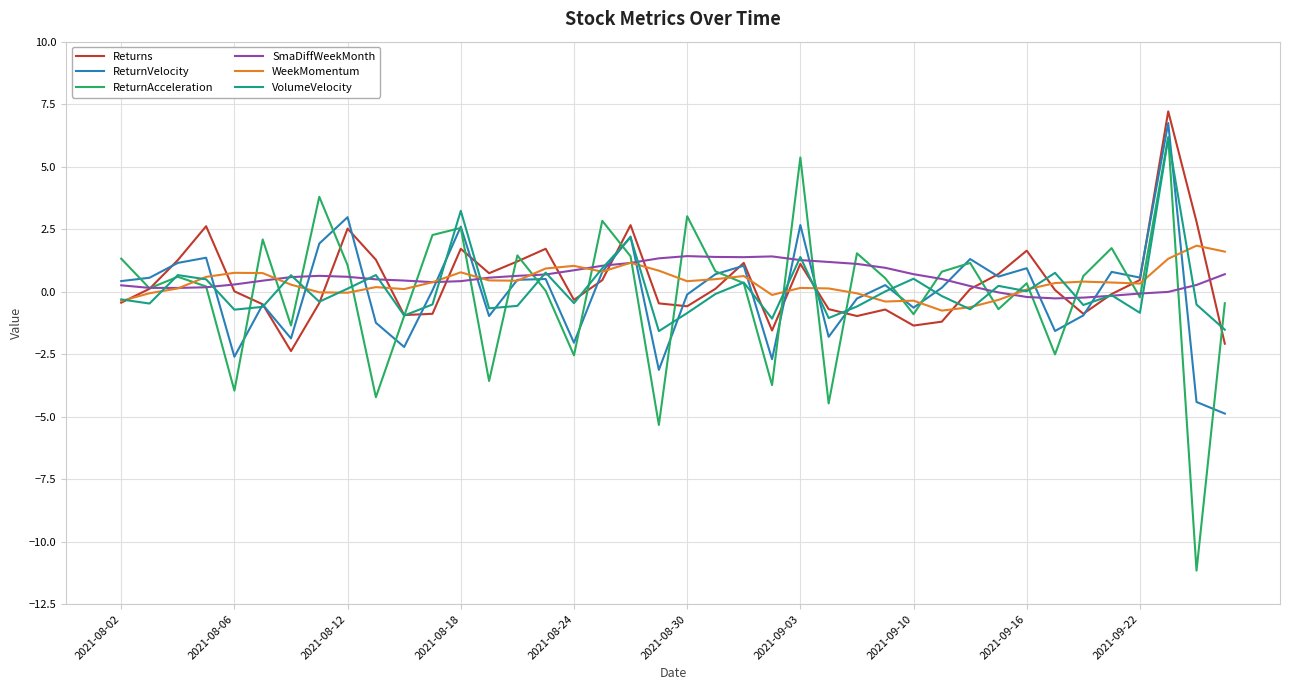

Which series has the widest spread of values?

ReturnAcceleration